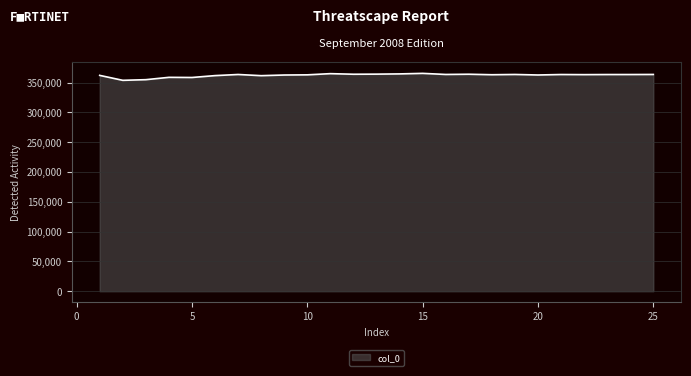

How many lines are shown in the chart?

1